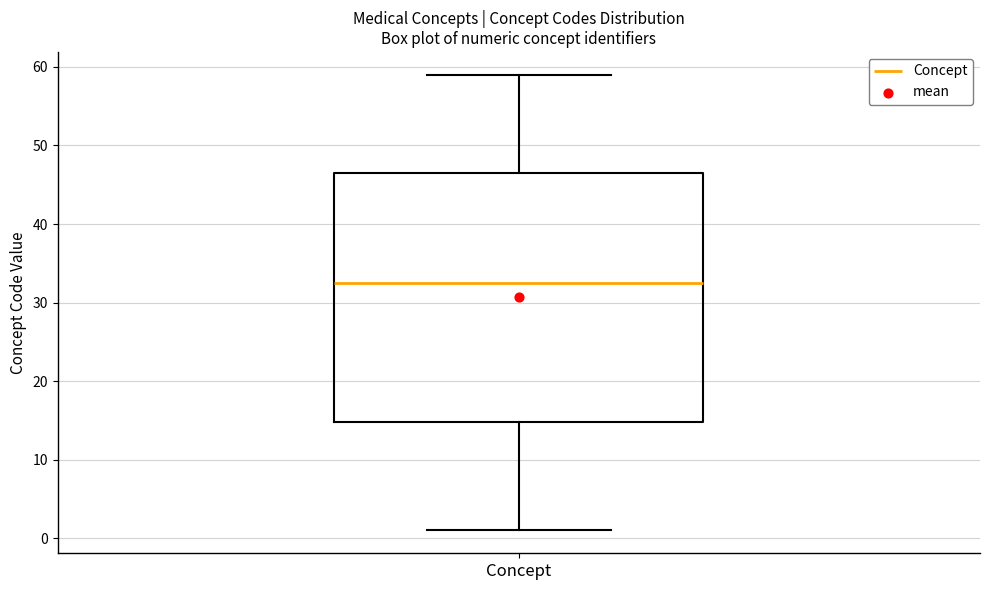

Where does the median line of the box for Concept sit on the y-axis? The values are not printed on the chart, so give them approximately, as read against the axis.

33